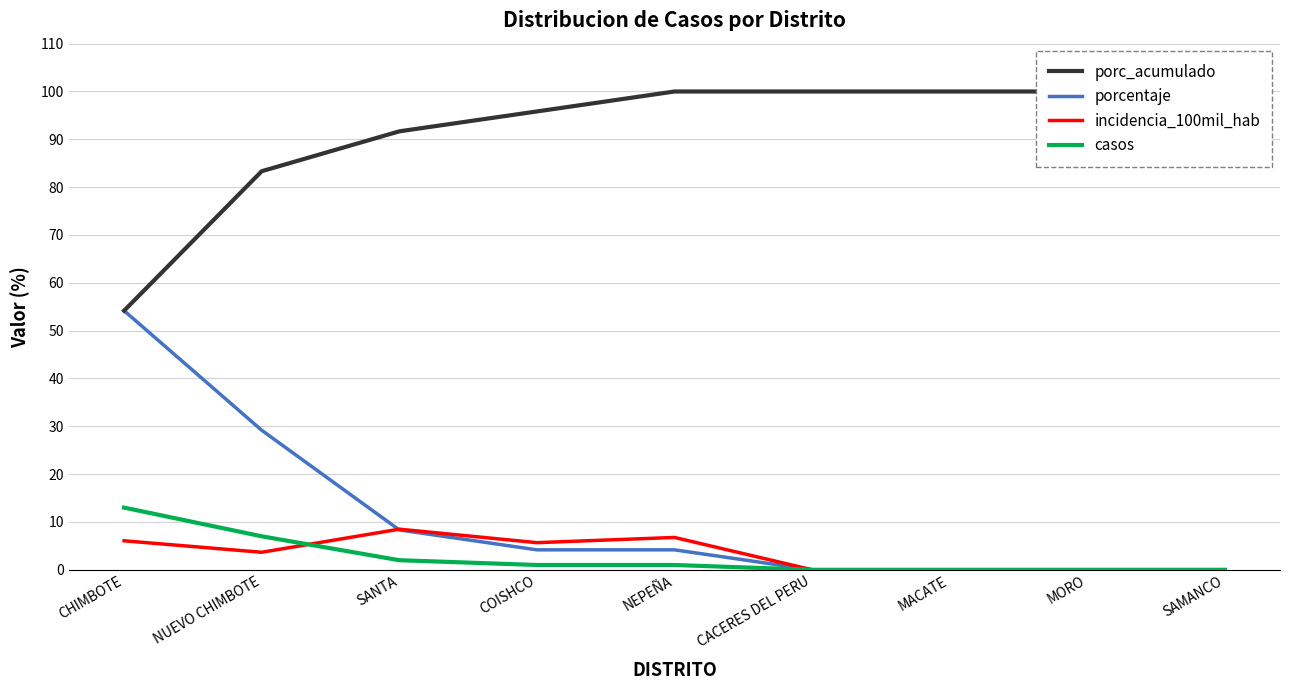

Which series changed the most between CACERES DEL PERU and MACATE?

porc_acumulado